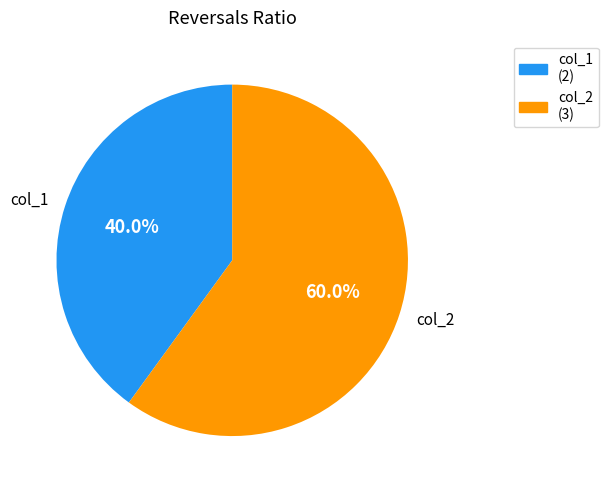

To the nearest percent, what portion does col_1 represent?

40%